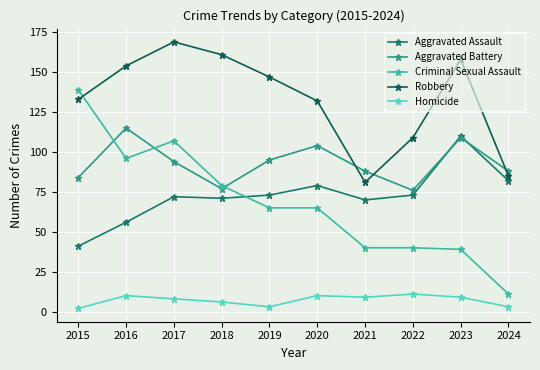

How many distinct data groups are displayed?

5